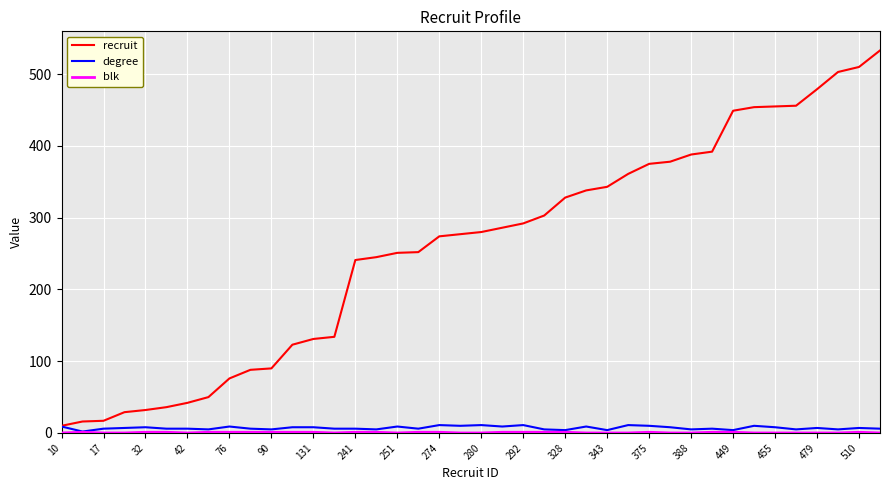

Which series has the largest total across all categories?

recruit